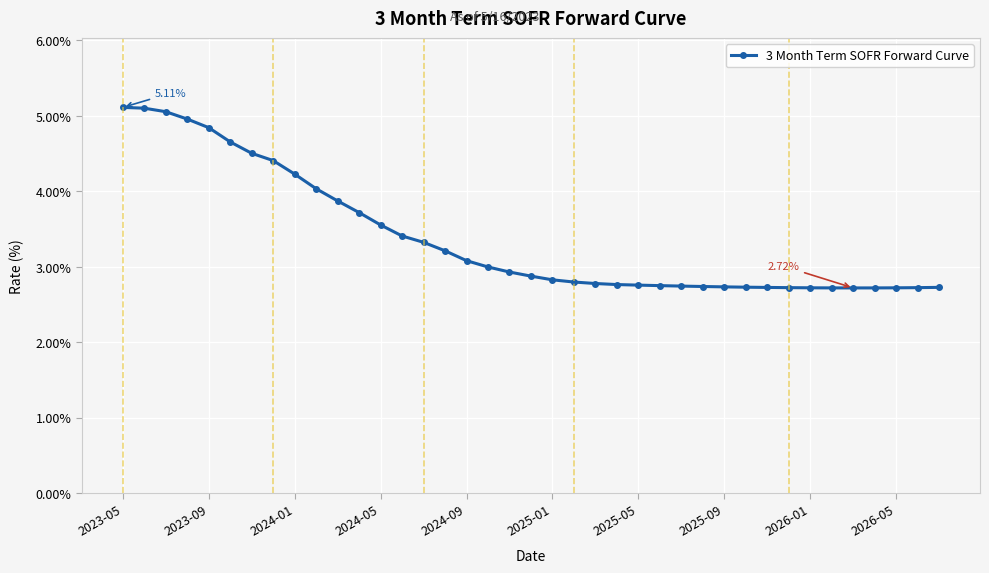

What is the difference between the second highest and minimum values?

2.4